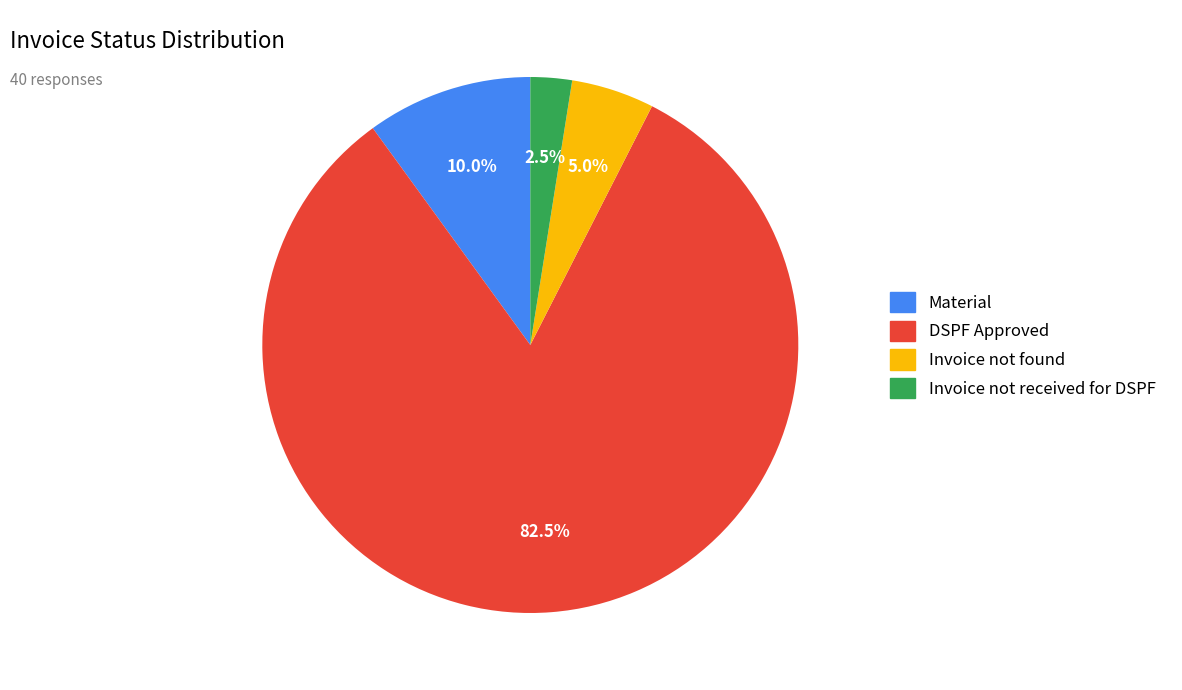

Is the sum of Invoice not received for DSPF and Material greater than half?

No